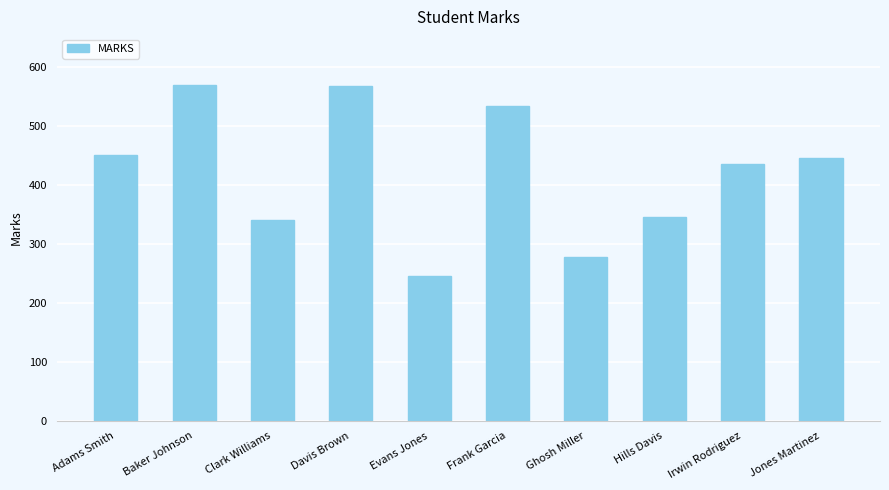

Does the chart contain stacked bars?

No